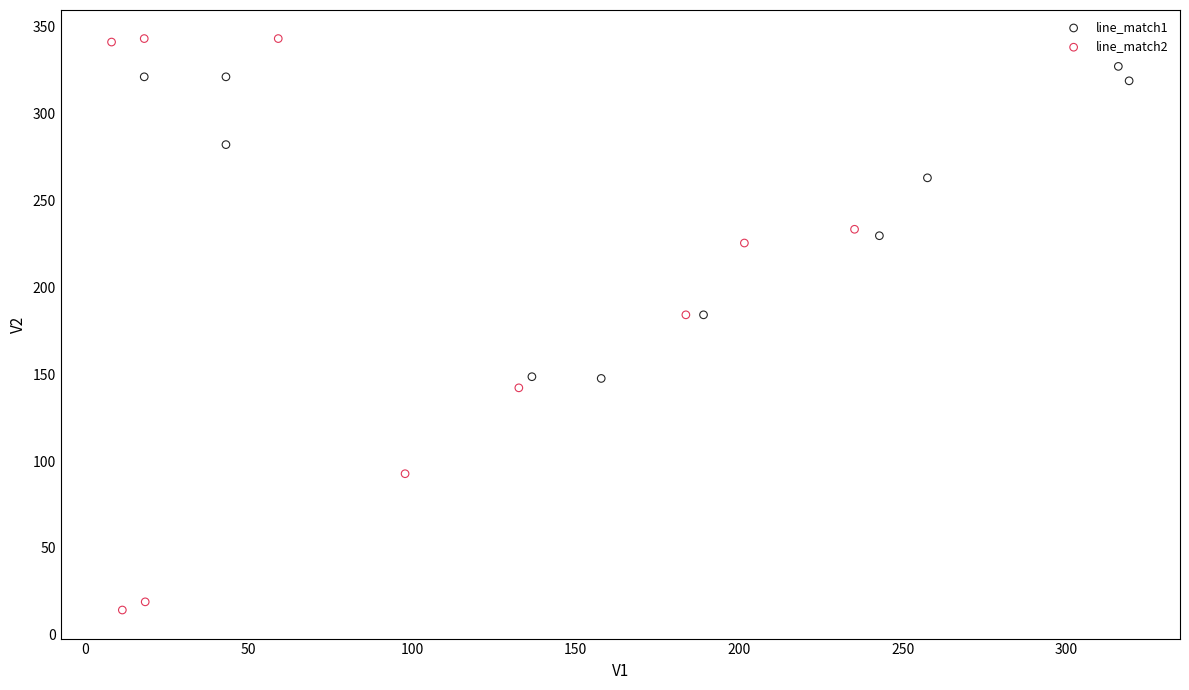

Which series has the largest Y range (max minus min)?

line_match2